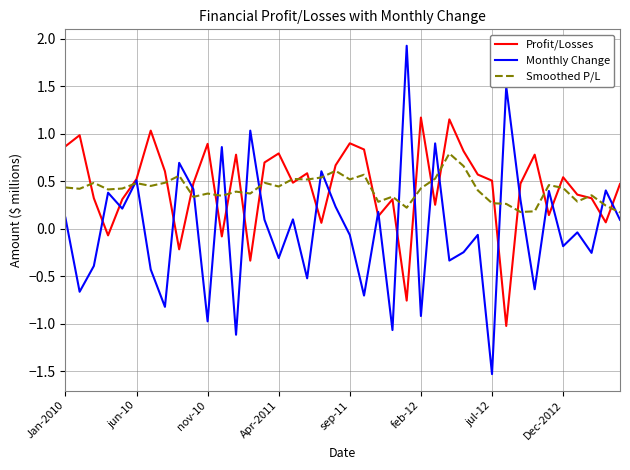

Rank the series by their maximum value, from highest to lowest.

Monthly Change, Profit/Losses, Smoothed P/L